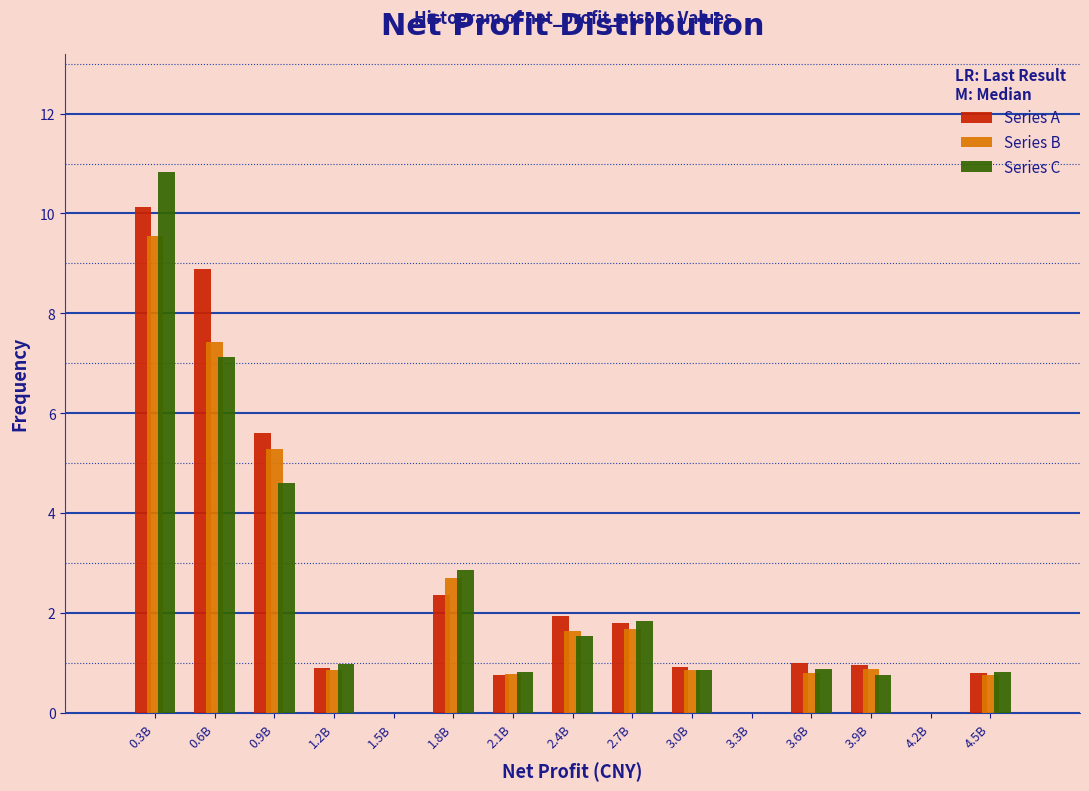

At which category is the sum across all series the highest?

0.3B